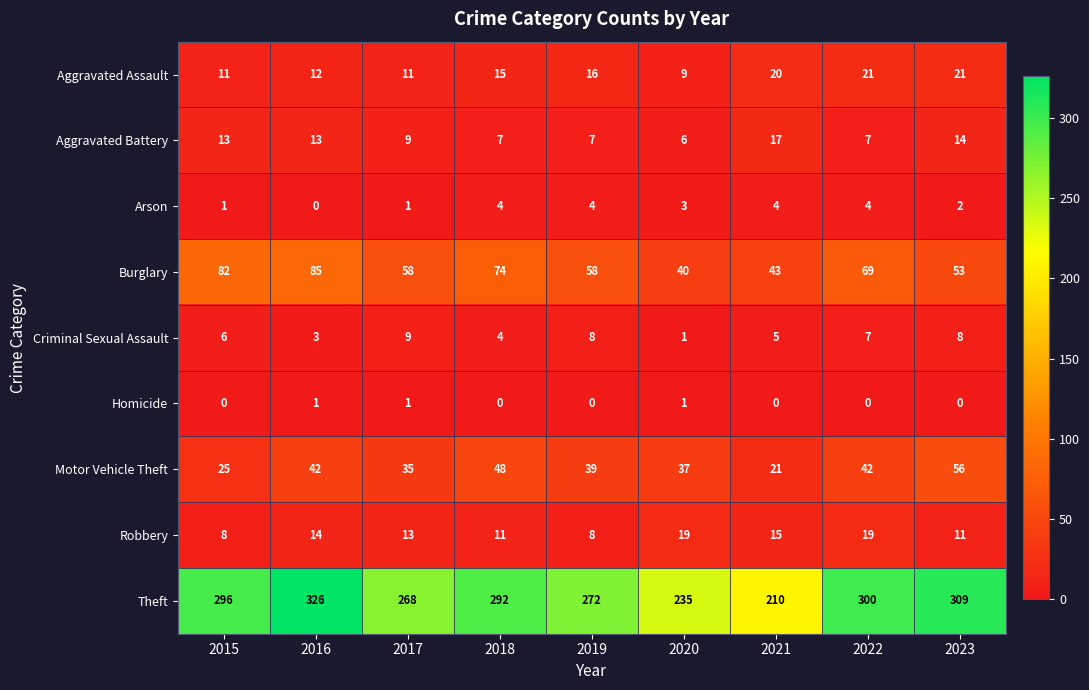

What value does the Theft series have at 2017, to the nearest 5?

270